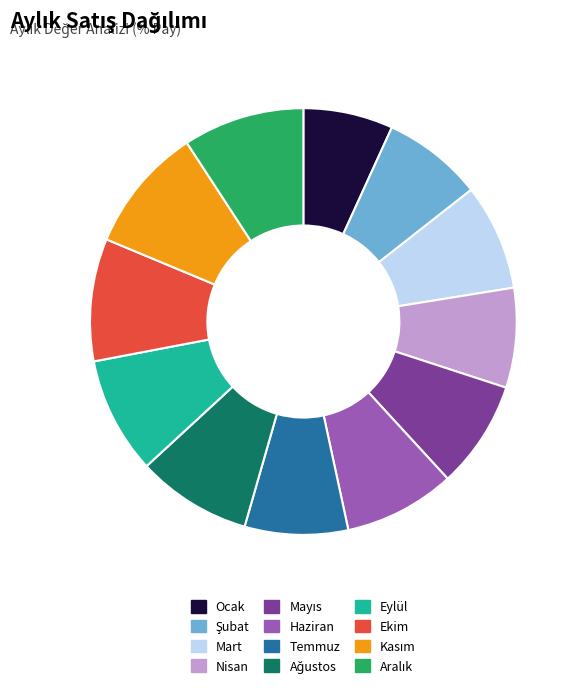

How many segments does this pie chart have?

12